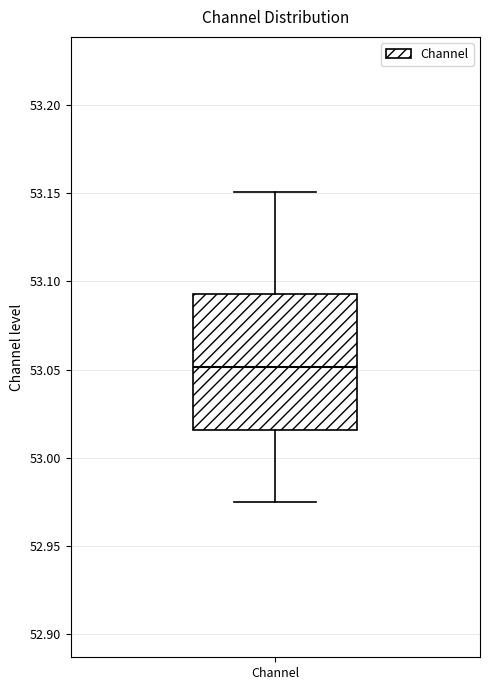

Transcribe this box plot: give where the median line is, the range the box spans, and where the two whiskers end, as read against the y-axis. The values are not printed on the chart, so give them approximately, as read against the axis.

median 53.050, box 53.015 to 53.095, whiskers 52.975 to 53.150